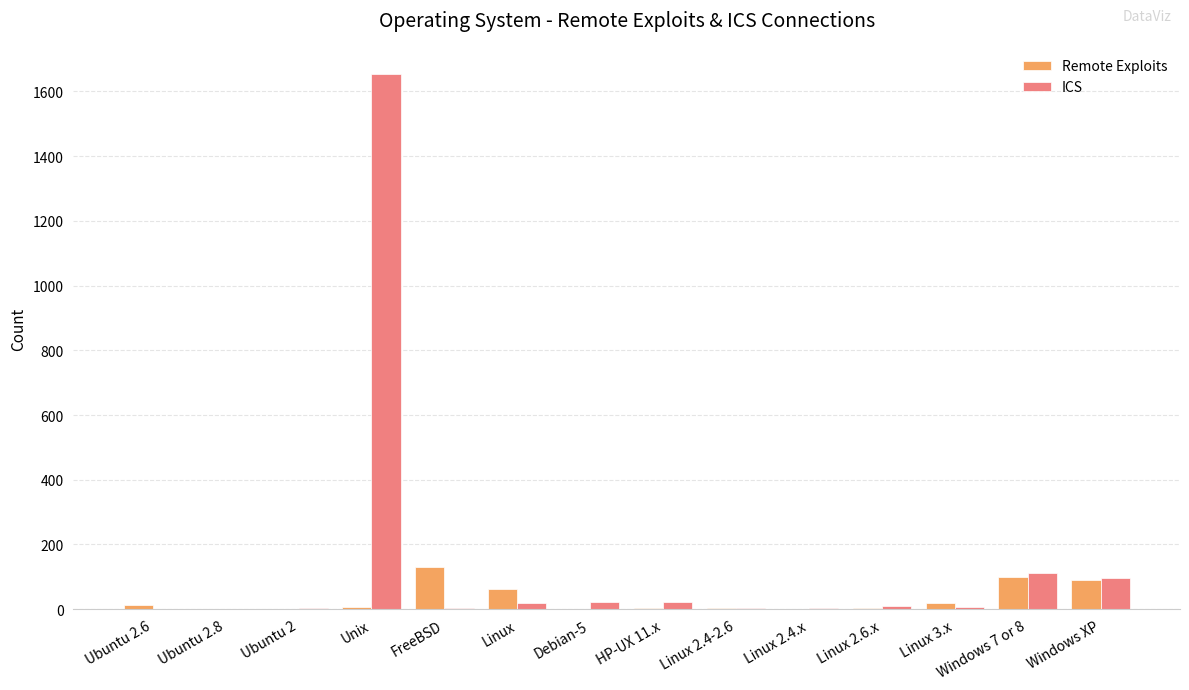

Which series has the largest total across all categories?

ICS